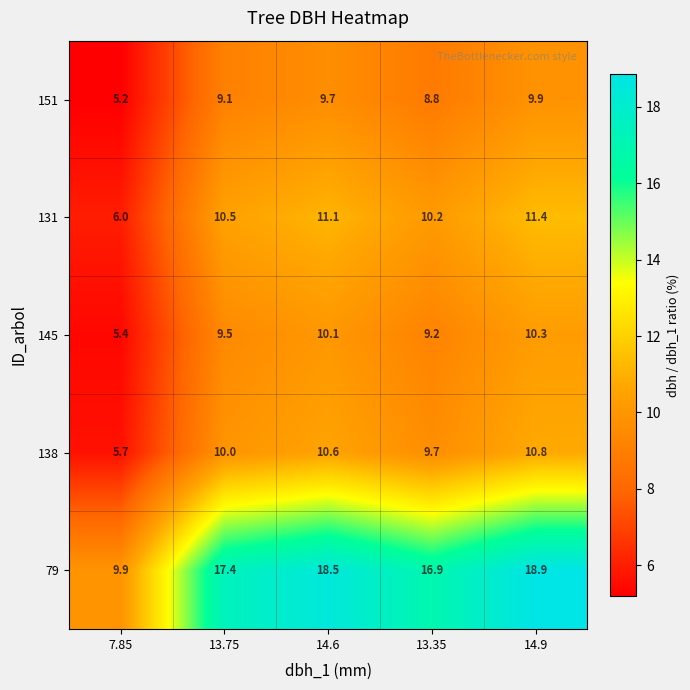

Between 7.85 and 14.9, which series saw the biggest shift?

79